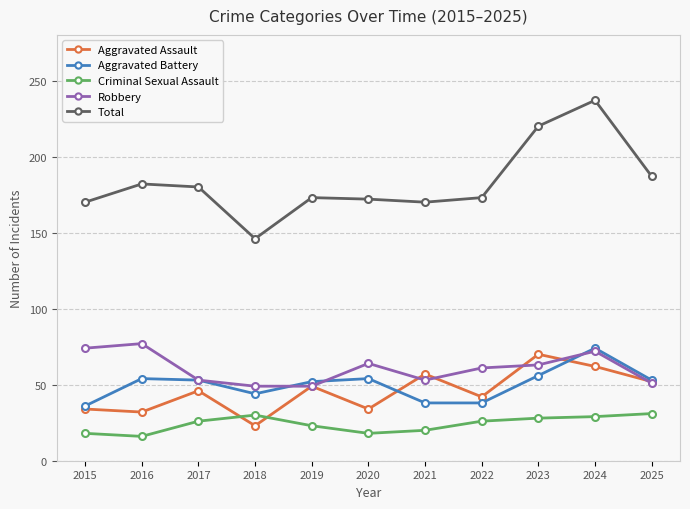

What is the value of the Robbery point at the 2nd from the left?

77